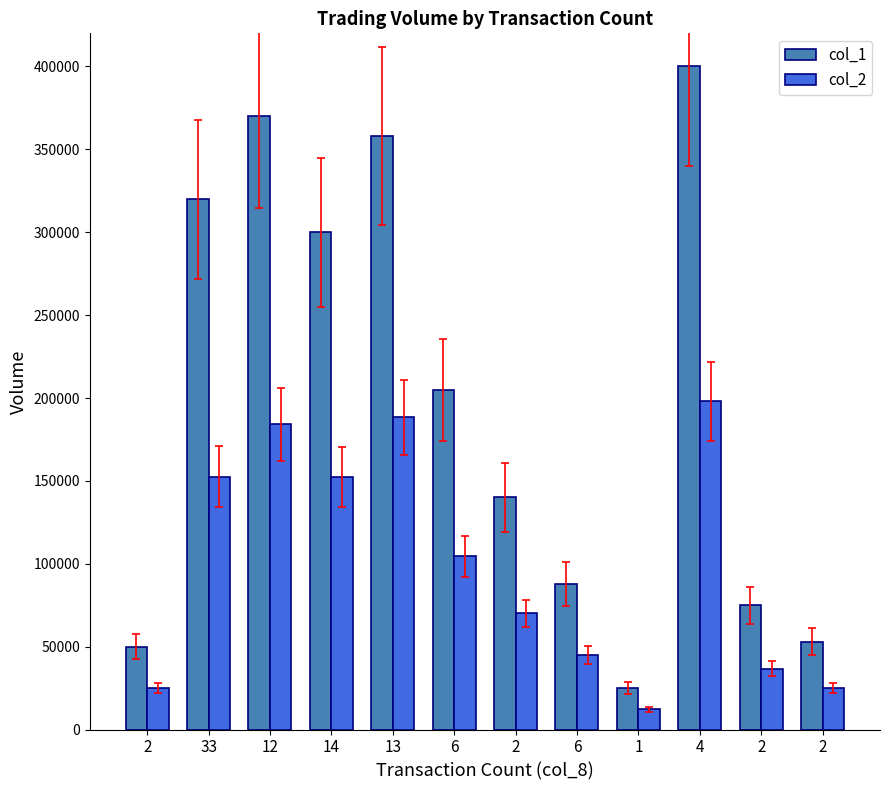

Which label corresponds to the largest value in the chart?

4